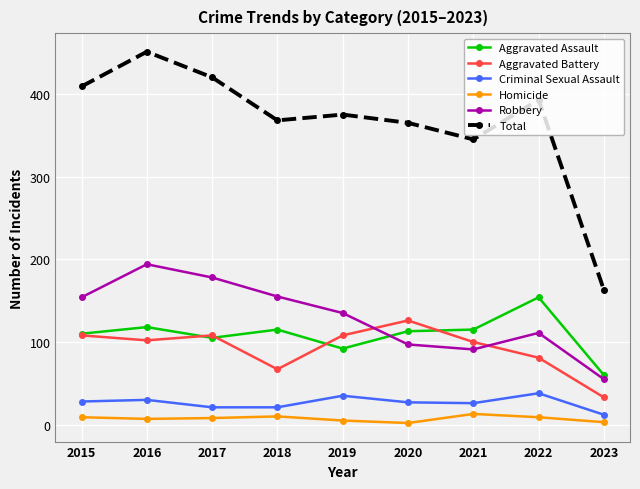

What is the difference between the second highest and minimum values in the Criminal Sexual Assault series?

23